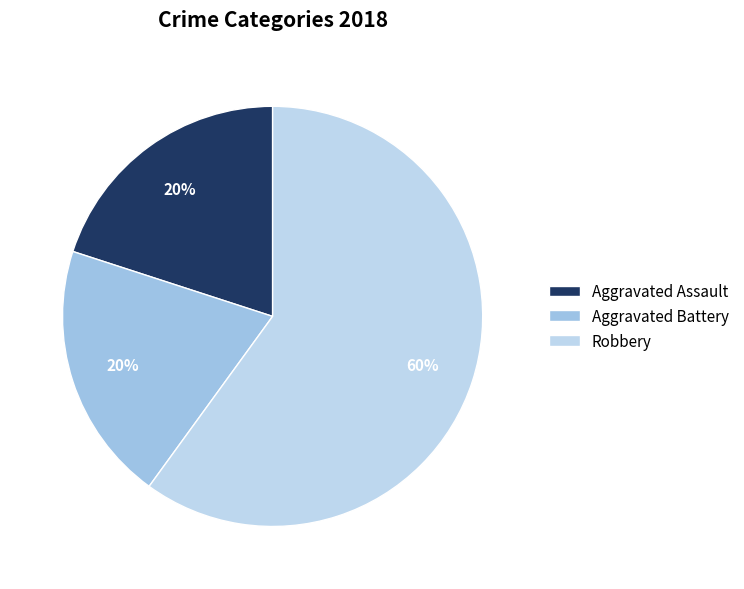

Is it true that Aggravated Battery is 20% of the pie?

True